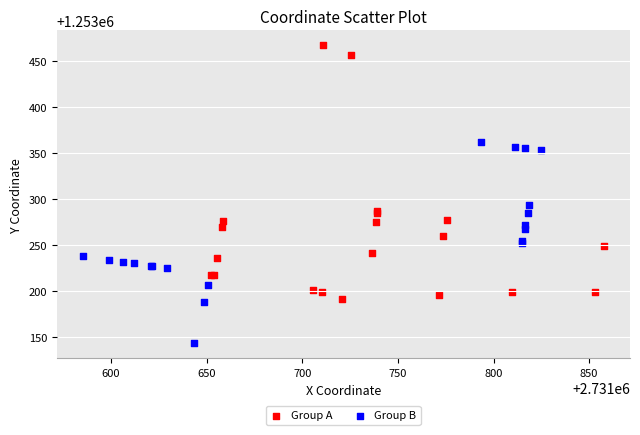

Which series reaches the minimum Y coordinate?

Group B